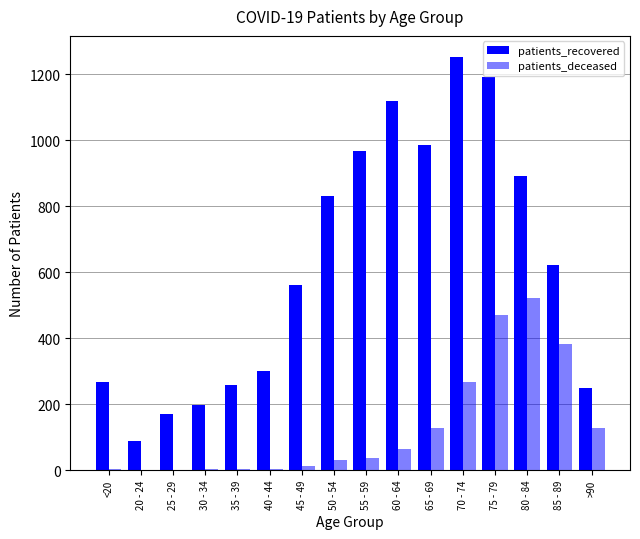

Reading right to left, extract all data points from this chart.

patients_recovered: >90=248	85 - 89=620	80 - 84=892	75 - 79=1190	70 - 74=1253	65 - 69=985	60 - 64=1118	55 - 59=968	50 - 54=832	45 - 49=560	40 - 44=300	35 - 39=259	30 - 34=197	25 - 29=170	20 - 24=87	<20=268
patients_deceased: >90=127	85 - 89=382	80 - 84=520	75 - 79=471	70 - 74=267	65 - 69=129	60 - 64=64	55 - 59=37	50 - 54=30	45 - 49=13	40 - 44=3	35 - 39=4	30 - 34=3	25 - 29=0	20 - 24=0	<20=2